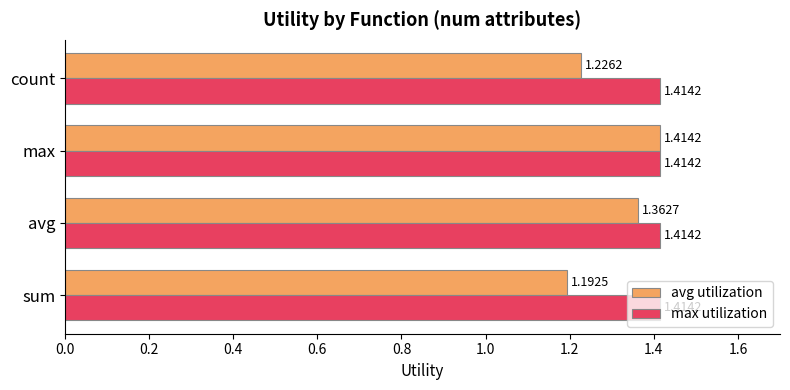

Which series has the largest range (max minus min)?

avg utilization